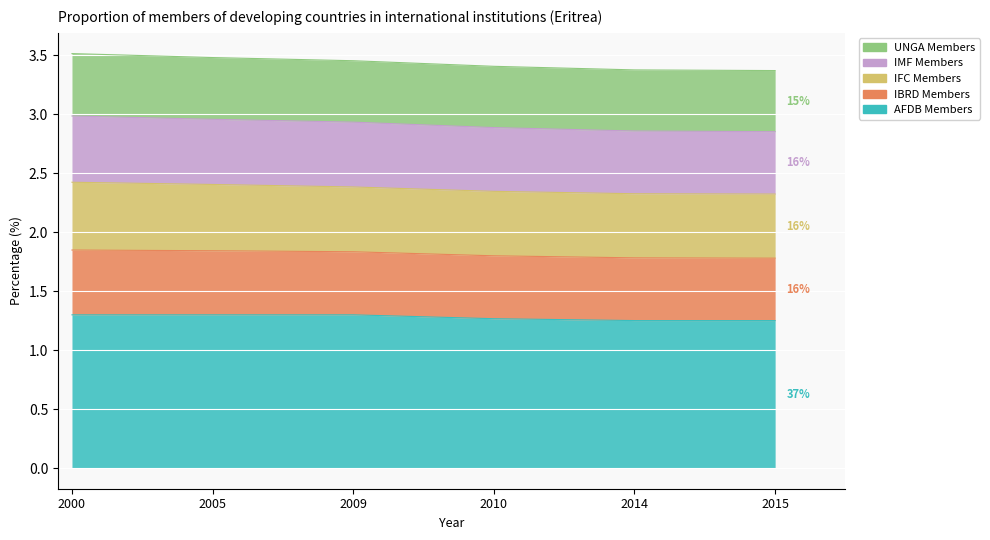

True or false: IFC Members and UNGA Members intersect in this chart.

False